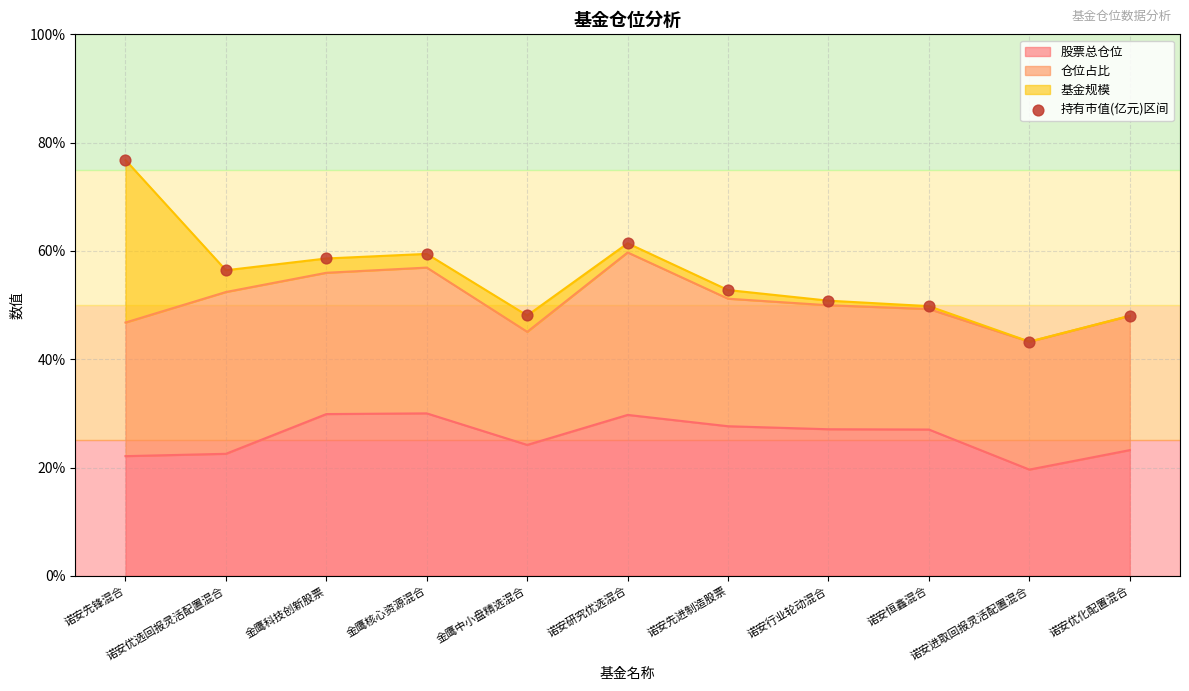

Which has a higher value, 诺安优化配置混合 or 诺安先进制造股票?

诺安先进制造股票